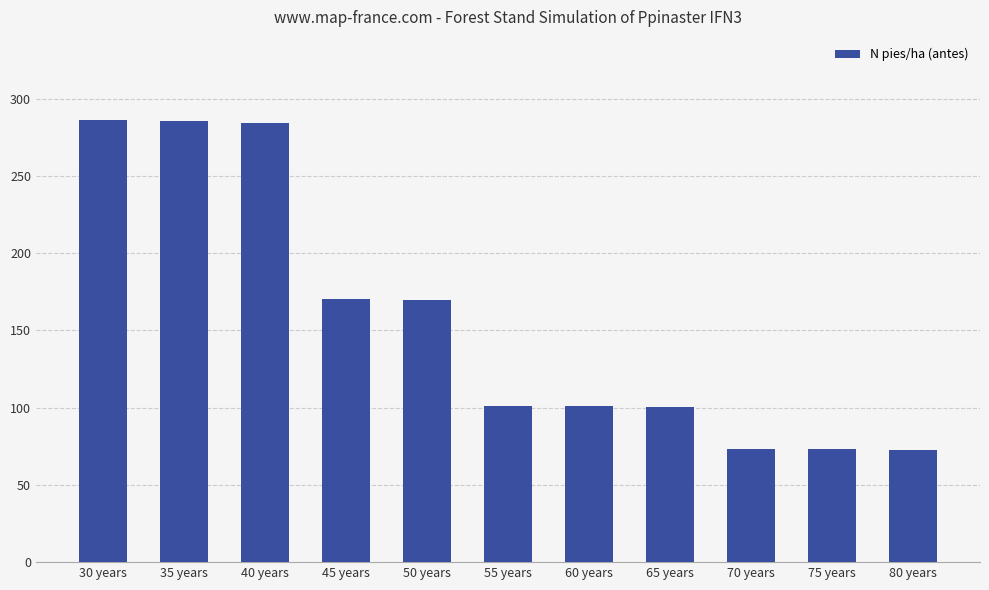

What is the ratio of the value at 35 years to the value at 50 years?

1.7